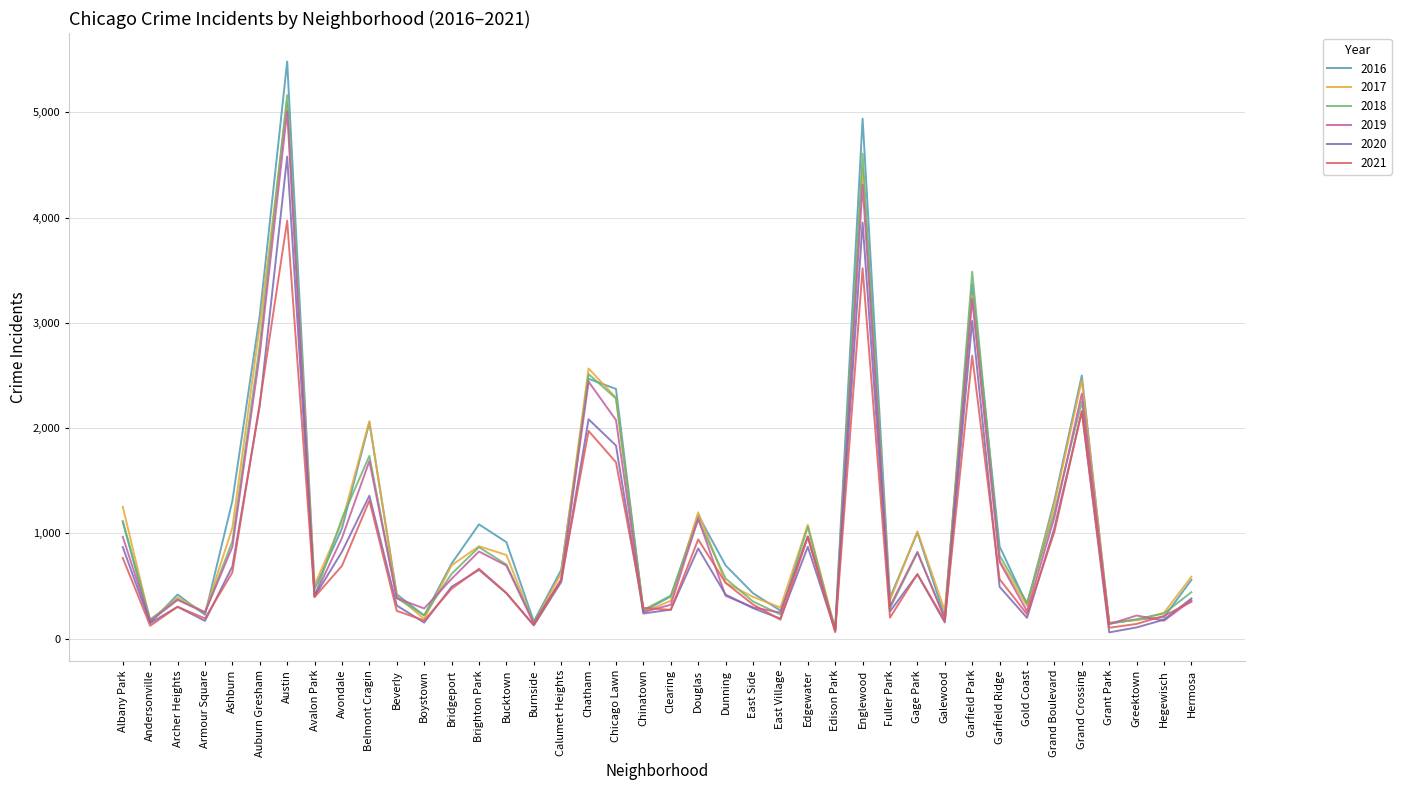

What position from the left is Hegewisch?

39